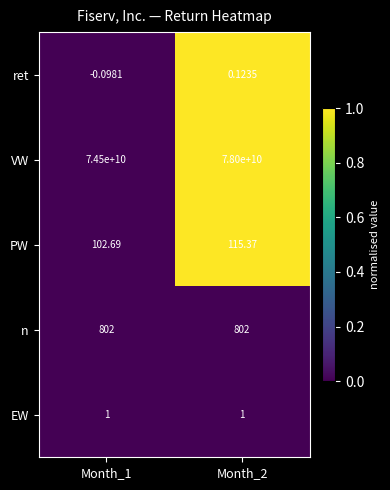

List the series in order of their peak value, highest first.

VW, n, PW, EW, ret